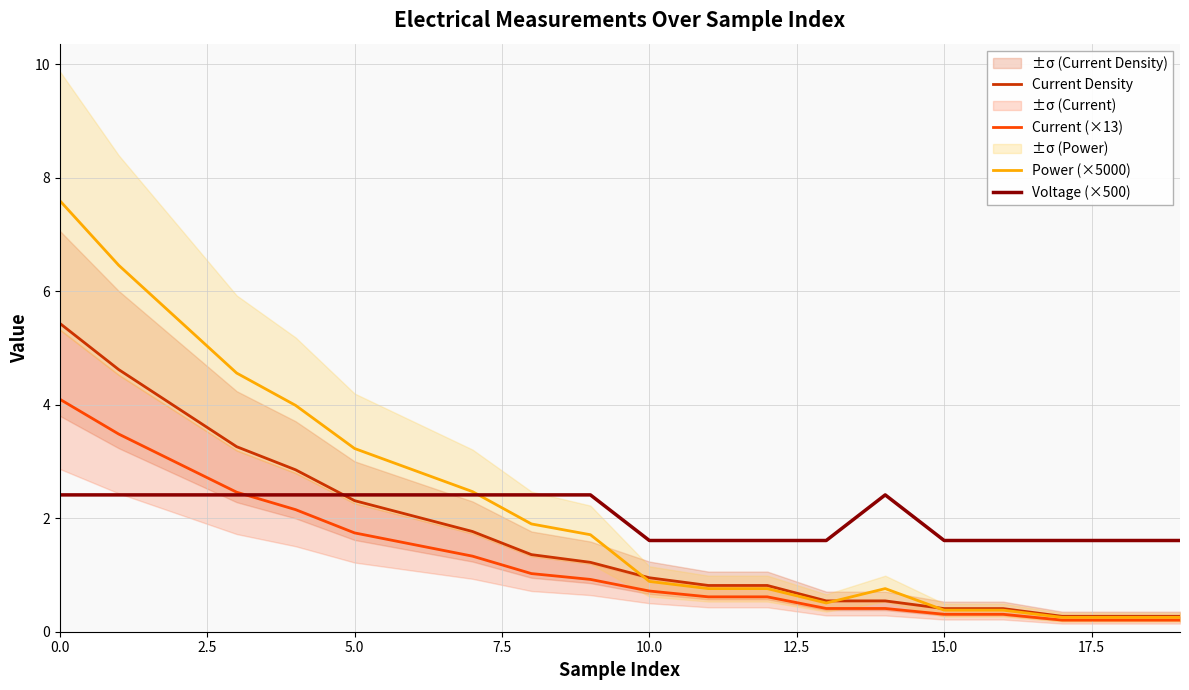

True or false: Voltage (×500) and Current Density intersect in this chart.

True